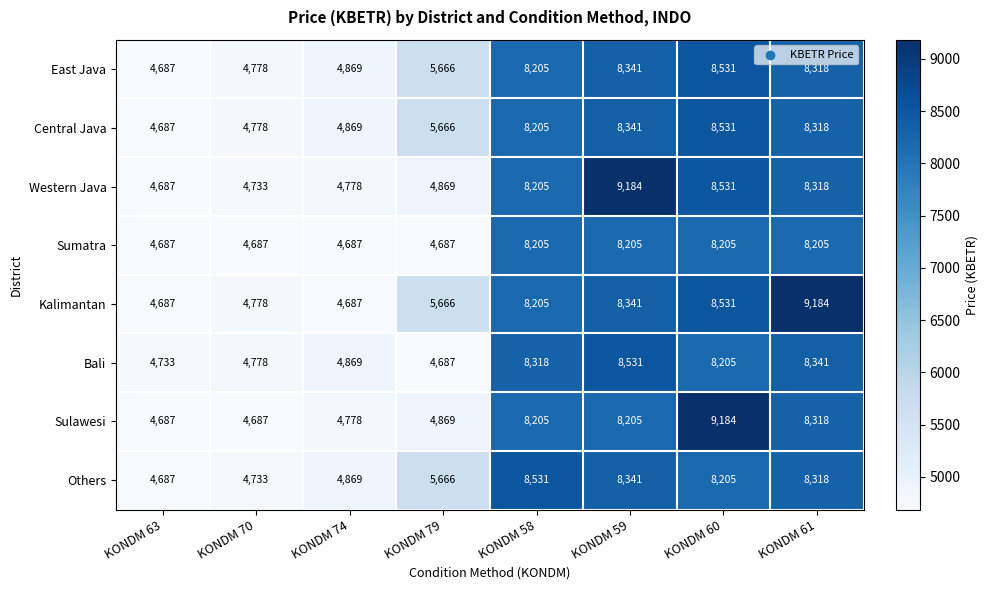

What is the difference between the highest and lowest values at KONDM 59?

979